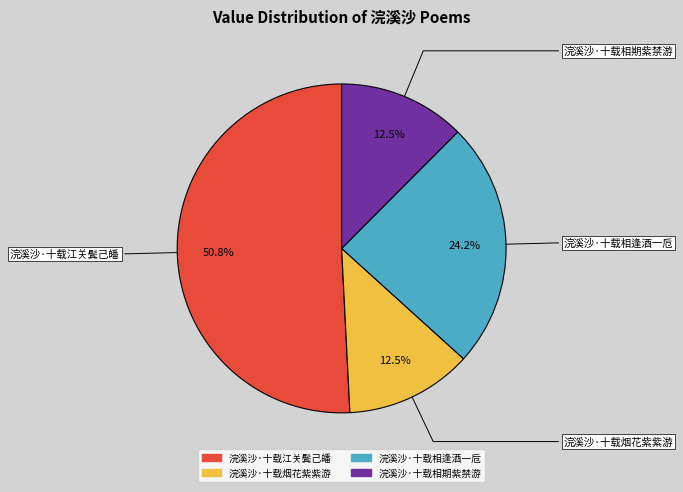

Combined, do 浣溪沙·十载烟花紫紫游 and 浣溪沙·十载江关鬓己皤 account for over 50%?

Yes